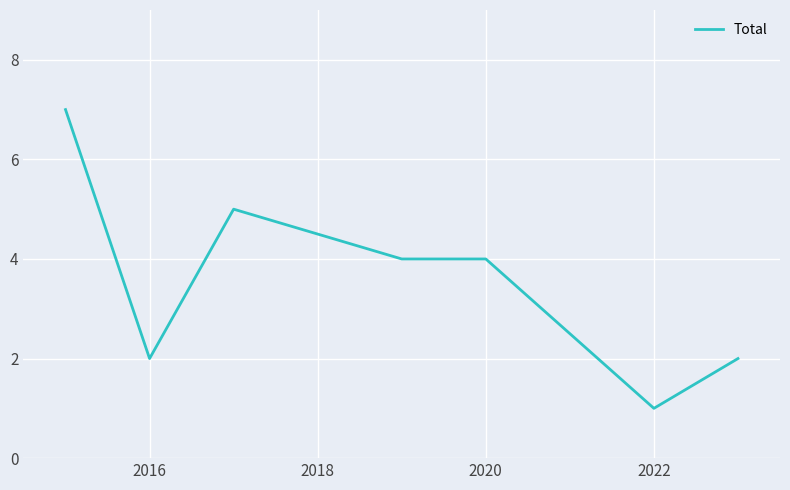

What is the greatest value displayed?

7